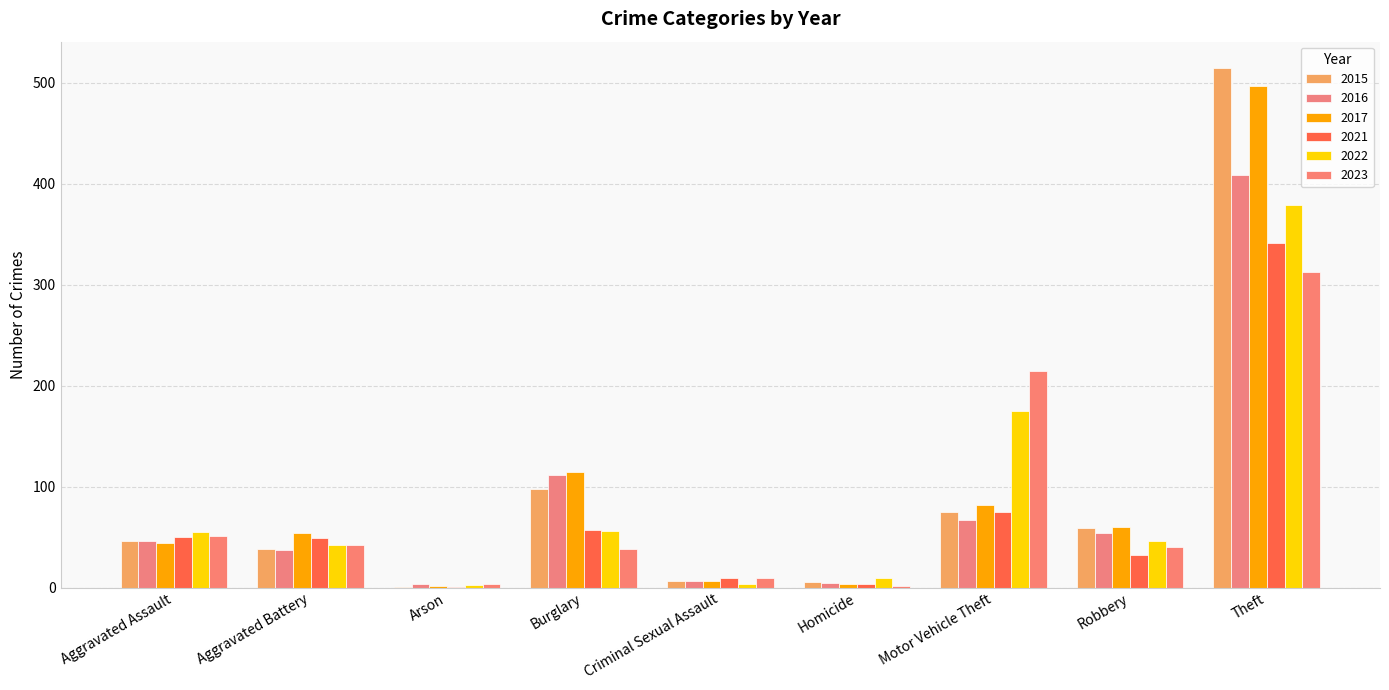

What is the label of the 5th bar from the left?

Criminal Sexual Assault